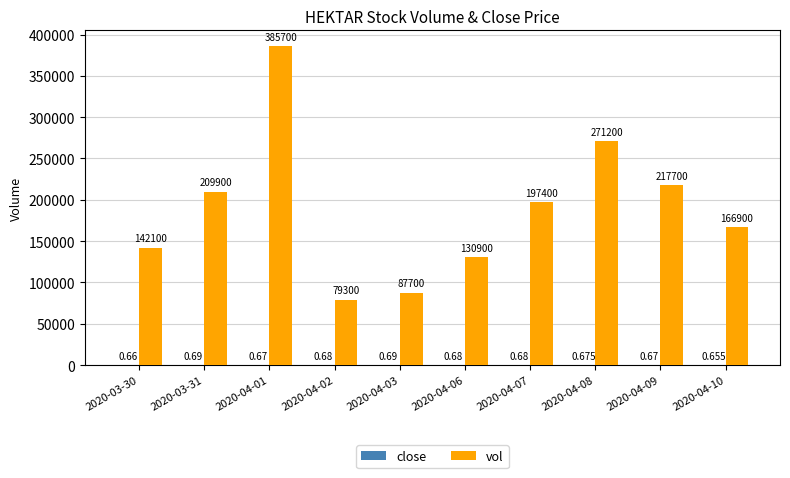

Which series changed the most between 2020-03-30 and 2020-04-08?

vol